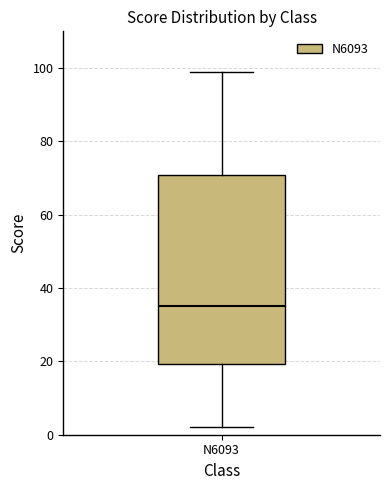

Where is the upper edge of the box for N6093 on the y-axis? The values are not printed on the chart, so give them approximately, as read against the axis.

70